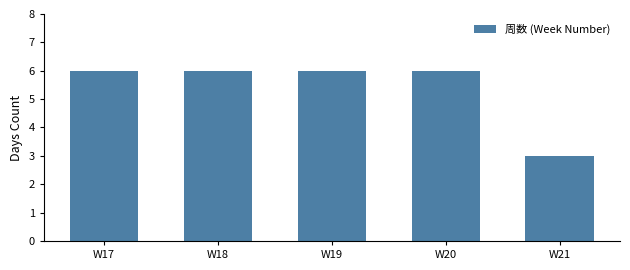

What is the smallest value displayed?

3